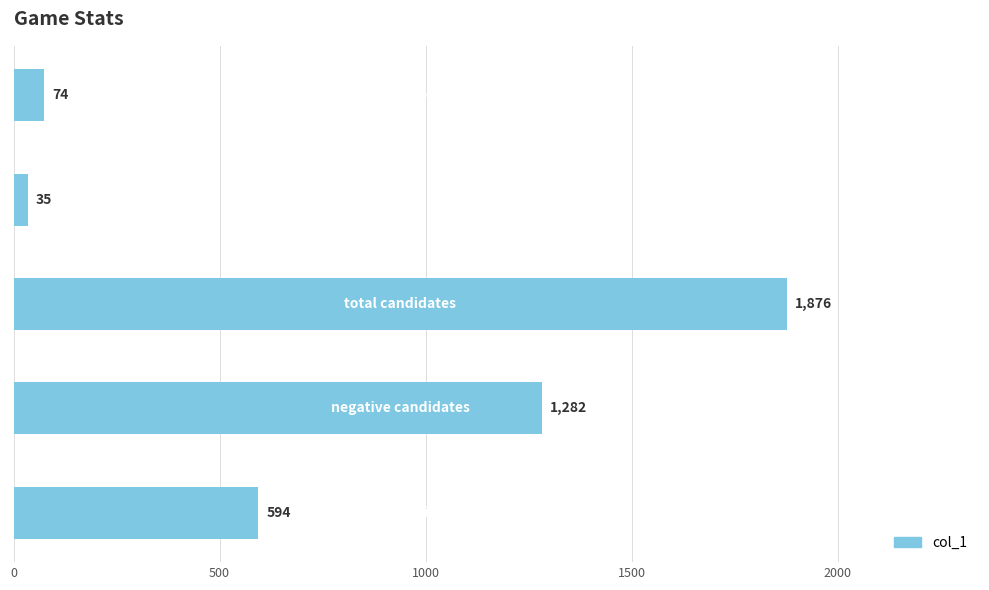

What is the sum of all values?

3861